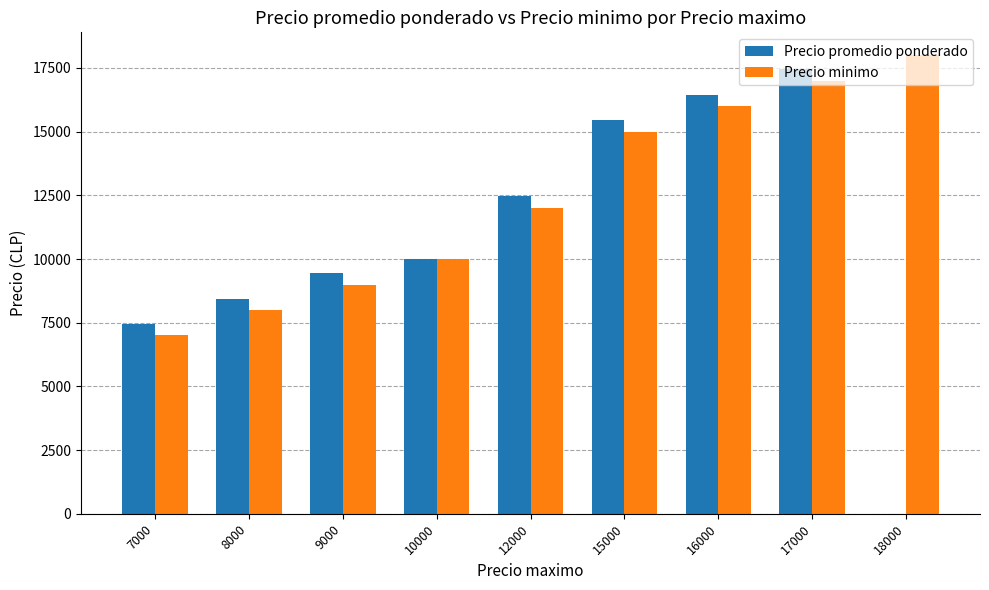

The value of Precio promedio ponderado at 12000 is 12478. True or false?

True